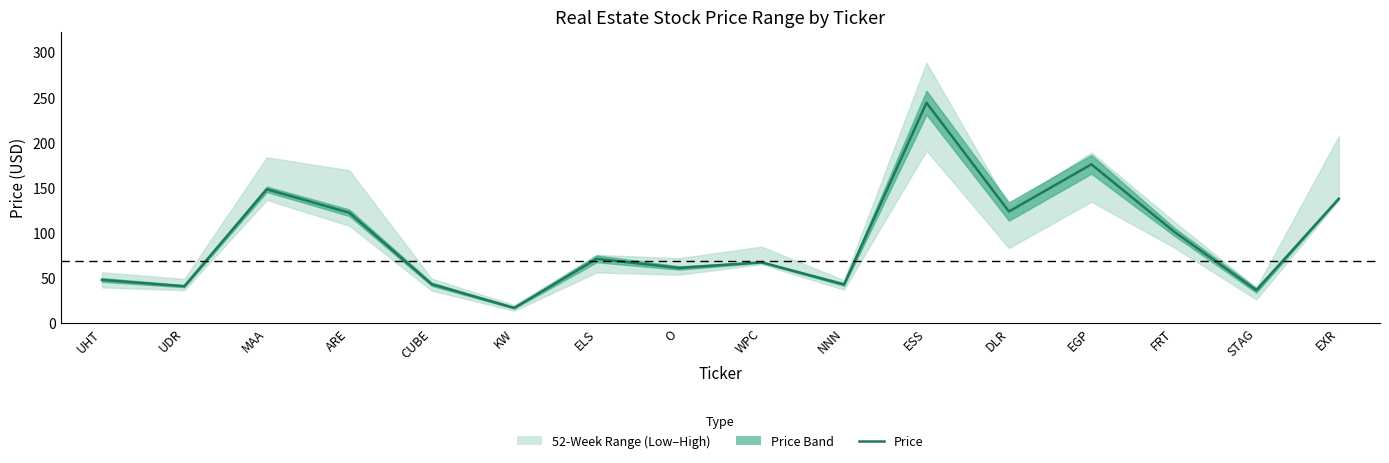

The chart shows a value of 122.1 at ARE. True or false?

True